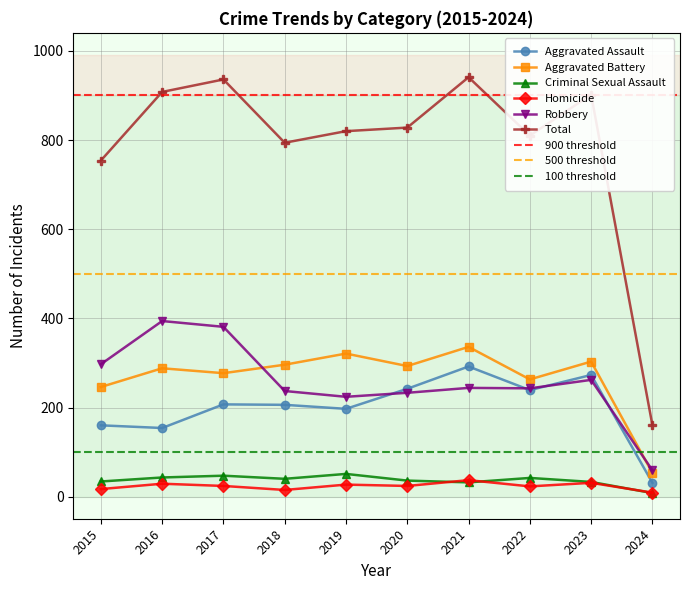

True or false: Aggravated Assault has a value of 292 at 2021.

True